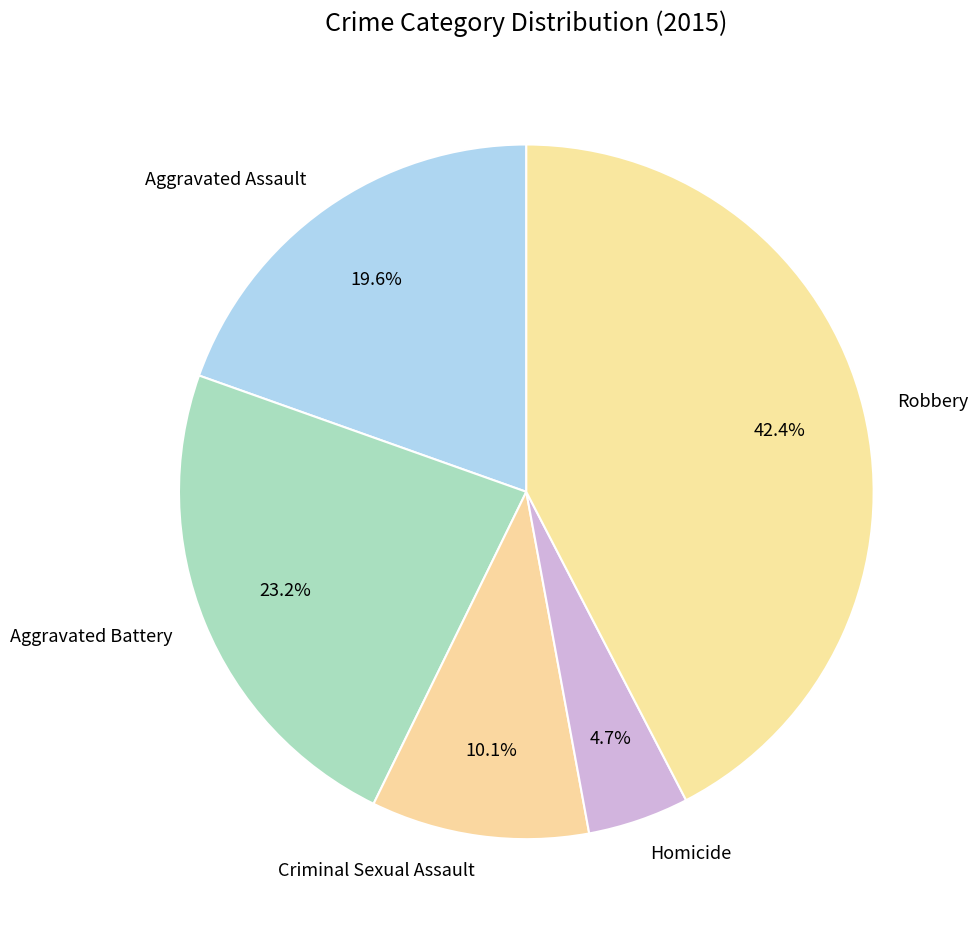

Which category has the smallest portion of the pie?

Homicide